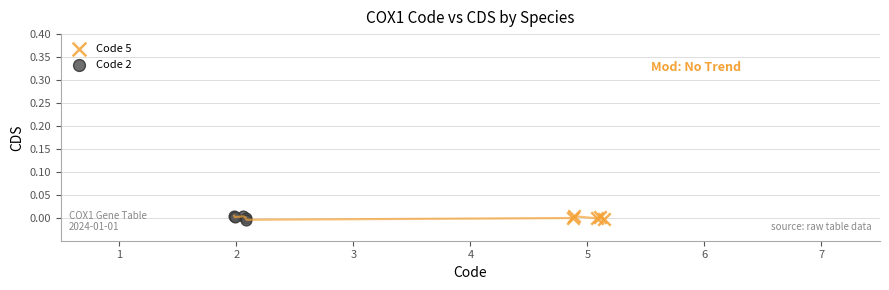

What are all the series names shown in the legend?

Code 5, Code 2